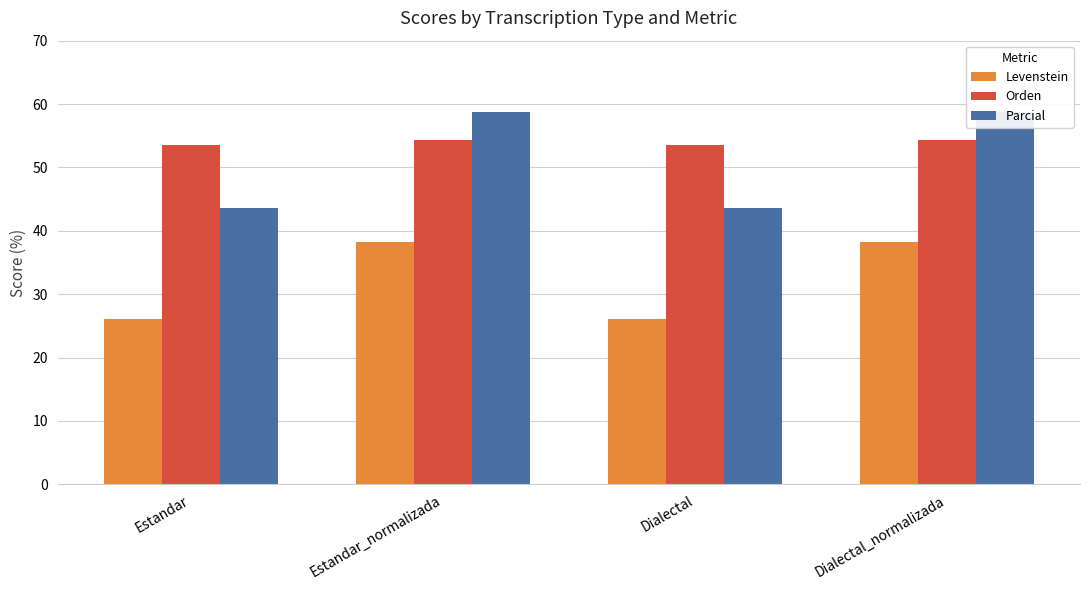

Is the value of Parcial at Estandar_normalizada greater than the value of Levenstein at Dialectal_normalizada?

Yes